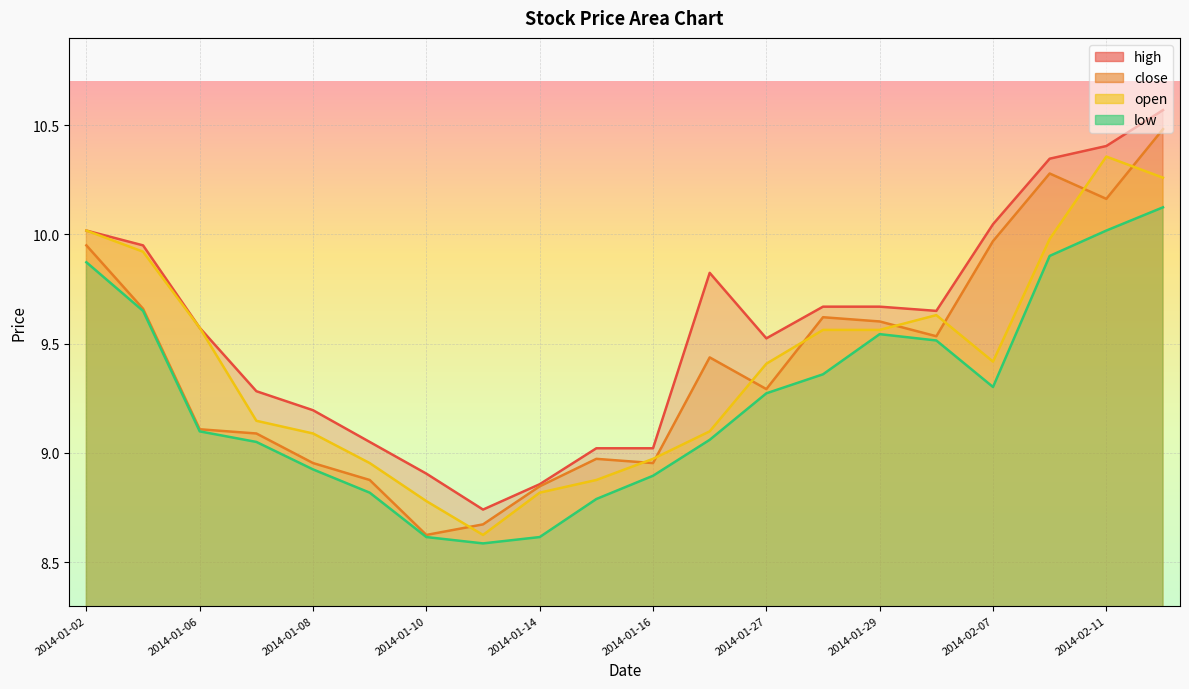

Rank the series at 2014-02-12 from highest to lowest value.

high, close, open, low